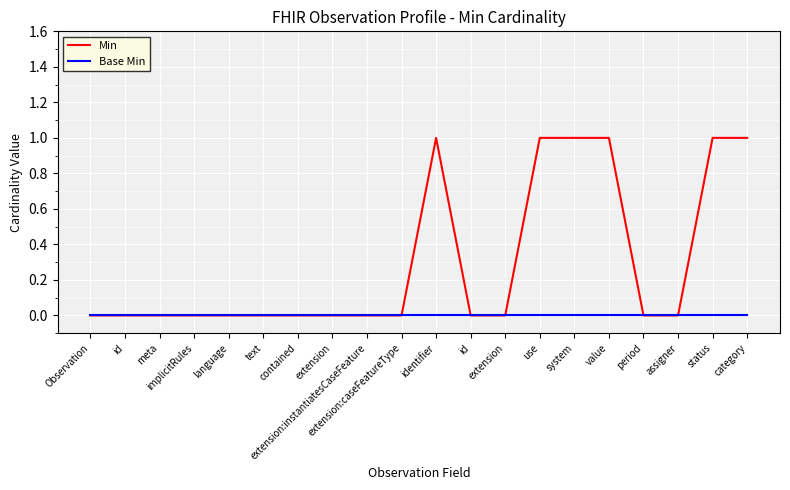

True or false: Min has a value of 0 at extension.

True